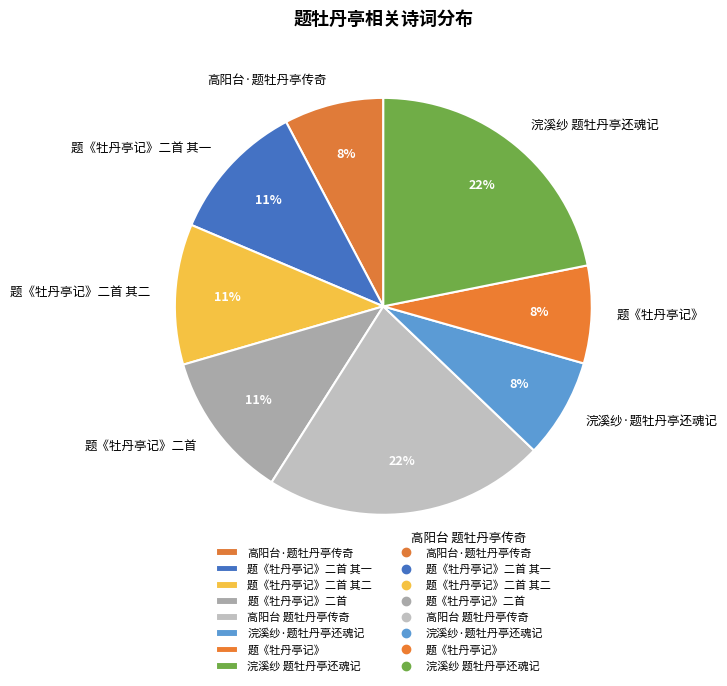

What is the ratio of the value at 题《牡丹亭记》二首 其一 to the value at 题《牡丹亭记》?

1.4